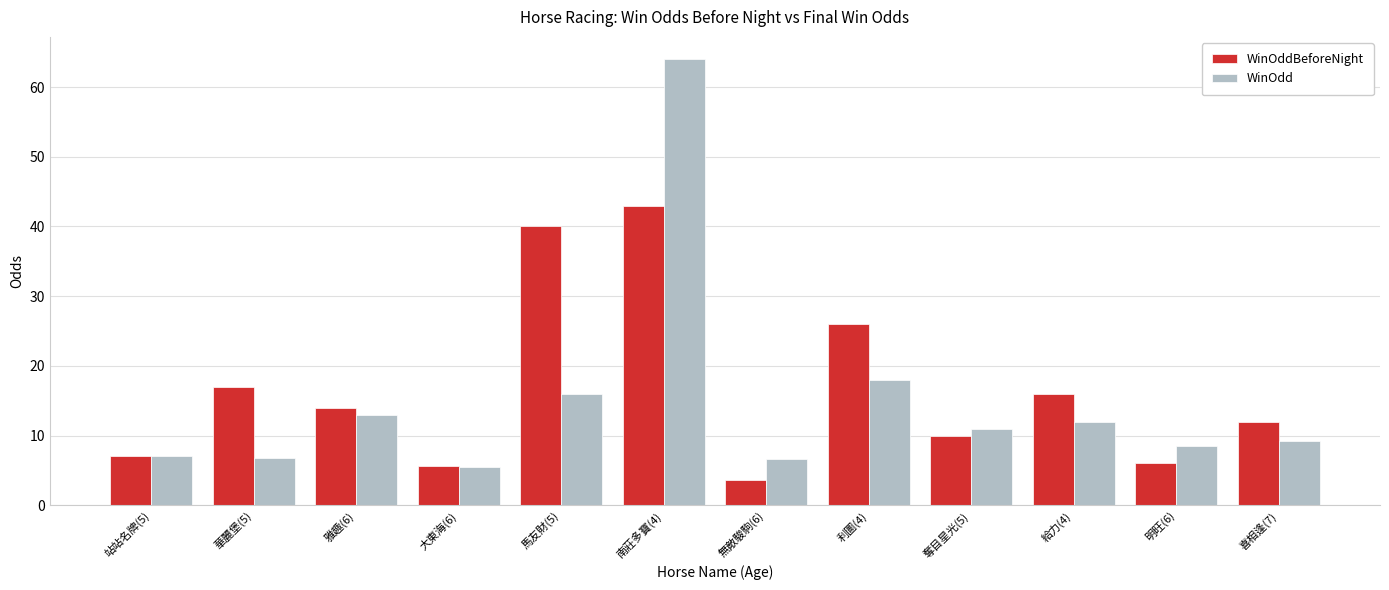

At which category does the chart reach its minimum across all series?

無敵駿駒(6)